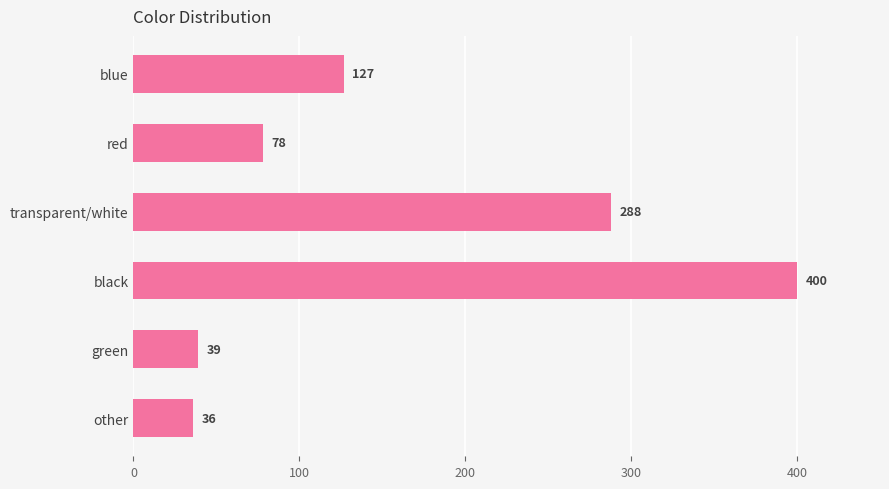

What is the average value?

161